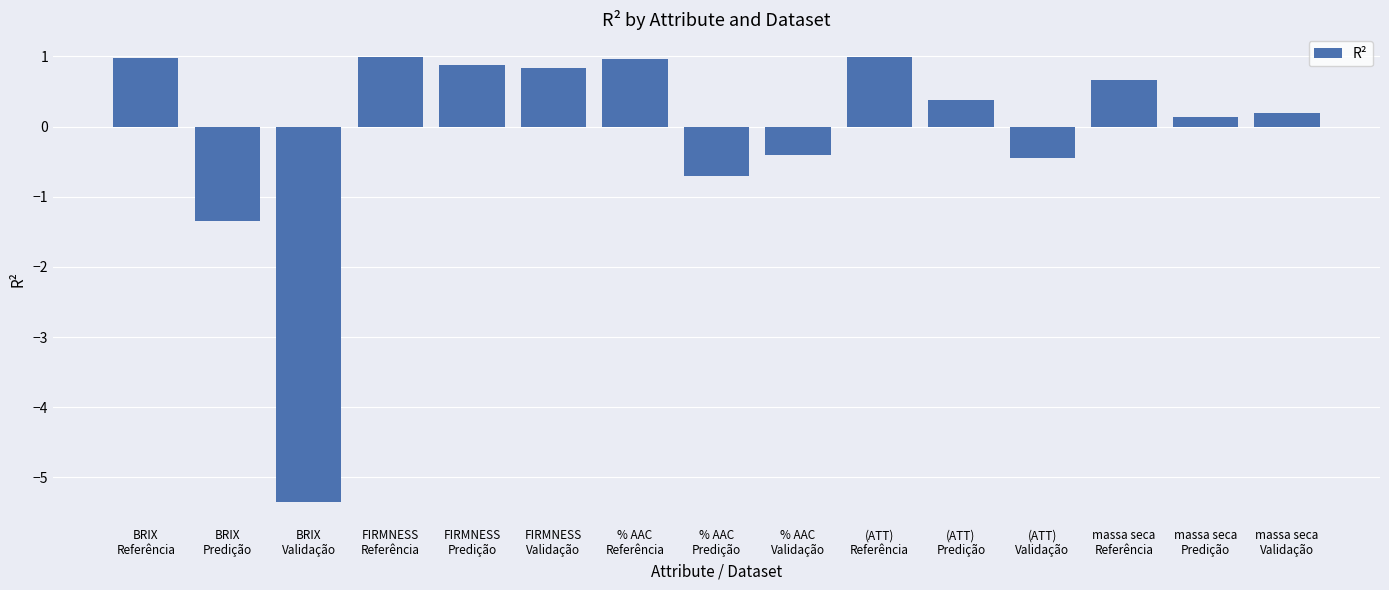

What is the difference between the maximum and second lowest values?

2.3